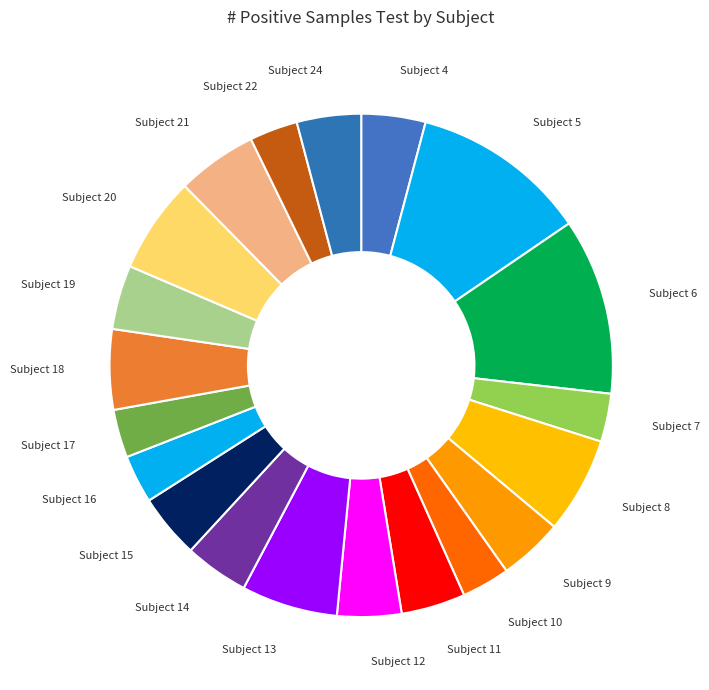

Is it true that Subject 4 is 13% of the pie?

False